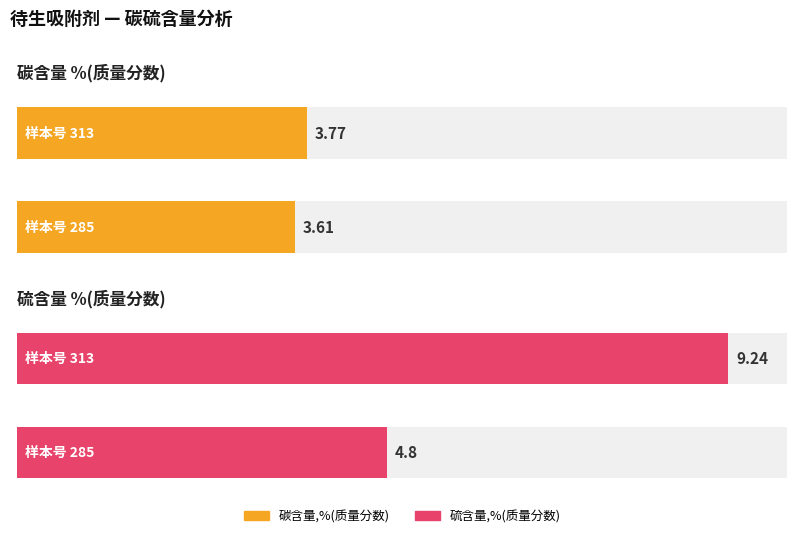

Which series changed the most between 285 and 313?

硫含量,%(质量分数)